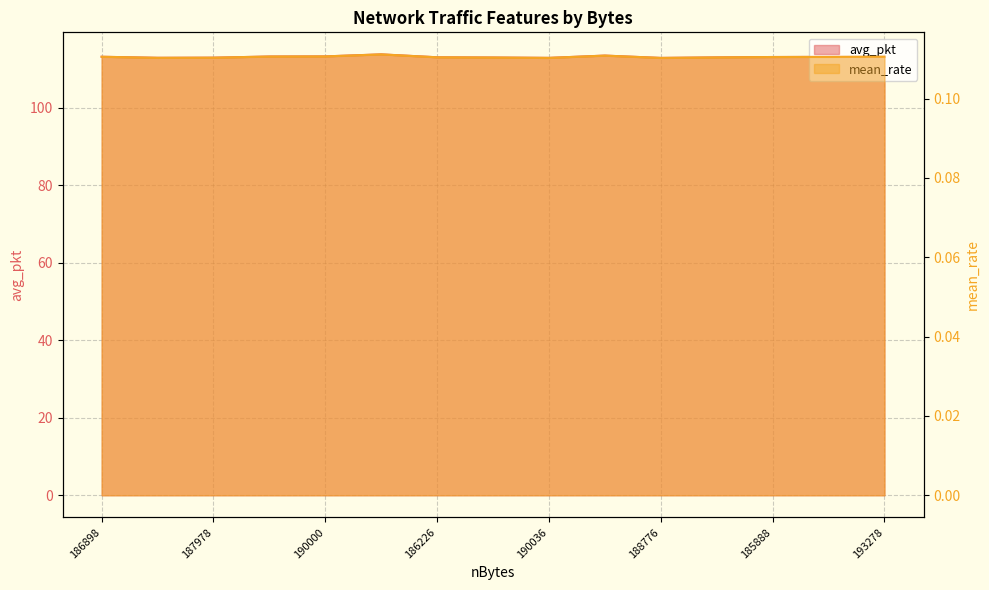

Reading right to left, extract all data points from this chart.

avg_pkt: 193278=113.2	192962=113.2	185888=113.1	184938=113.0	188776=112.9	188532=113.5	190036=112.9	191438=113.0	186226=113.1	191900=113.8	190000=113.3	187568=113.3	187978=113.0	190858=112.9	186898=113.2
mean_rate: 193278=0.1	192962=0.1	185888=0.1	184938=0.1	188776=0.1	188532=0.1	190036=0.1	191438=0.1	186226=0.1	191900=0.1	190000=0.1	187568=0.1	187978=0.1	190858=0.1	186898=0.1